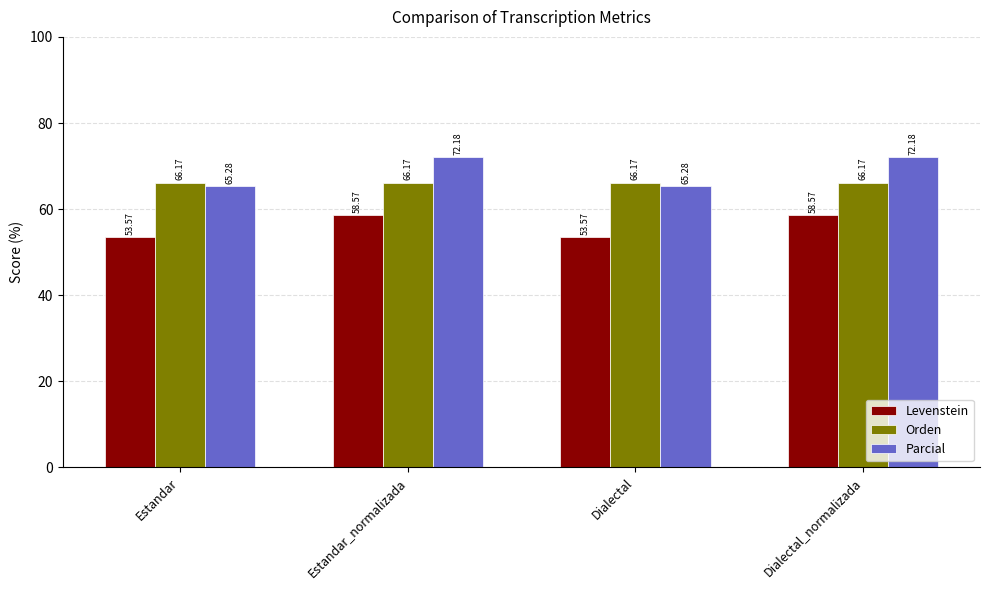

The value of Levenstein at Estandar is 33.0. True or false?

False